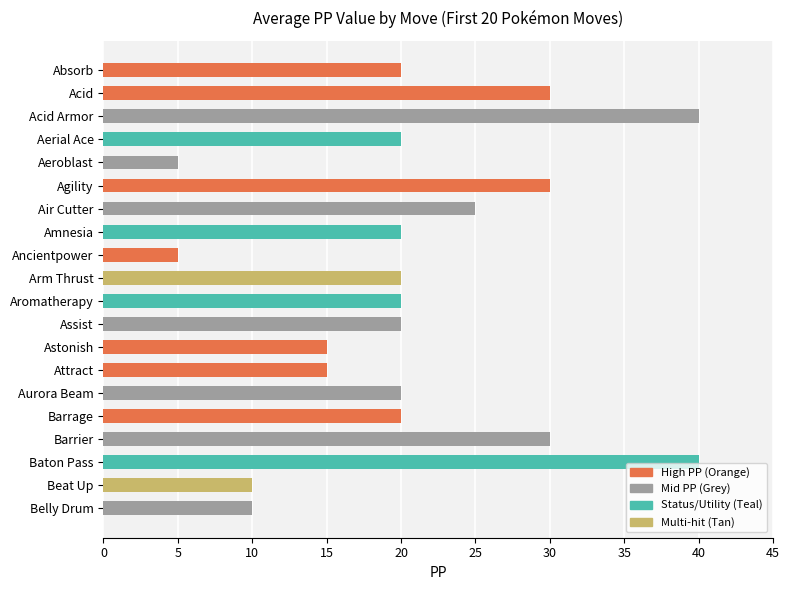

What is the ratio of the value at Beat Up to the value at Assist?

0.5